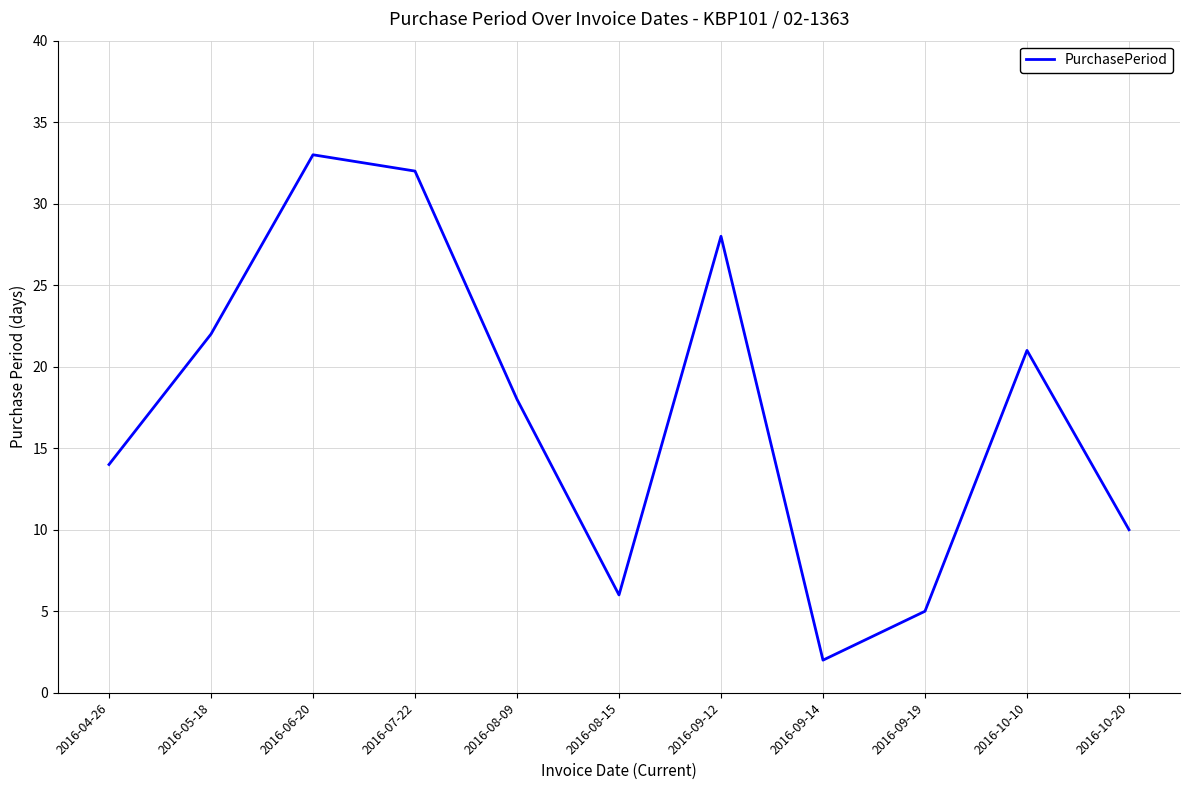

What is the minimum value shown in the chart?

2